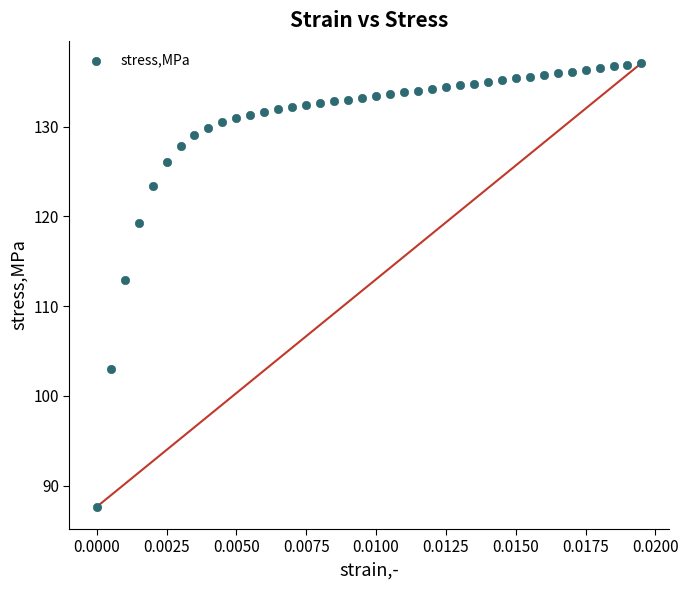

What Y value in the scatter plot is closest to 112?

112.9